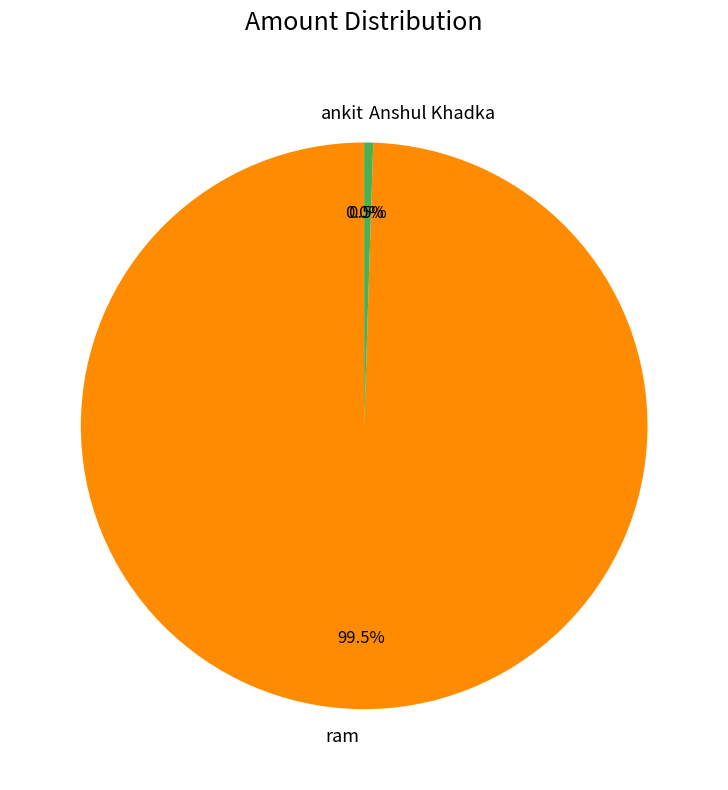

Which category has the biggest portion of the pie?

ram